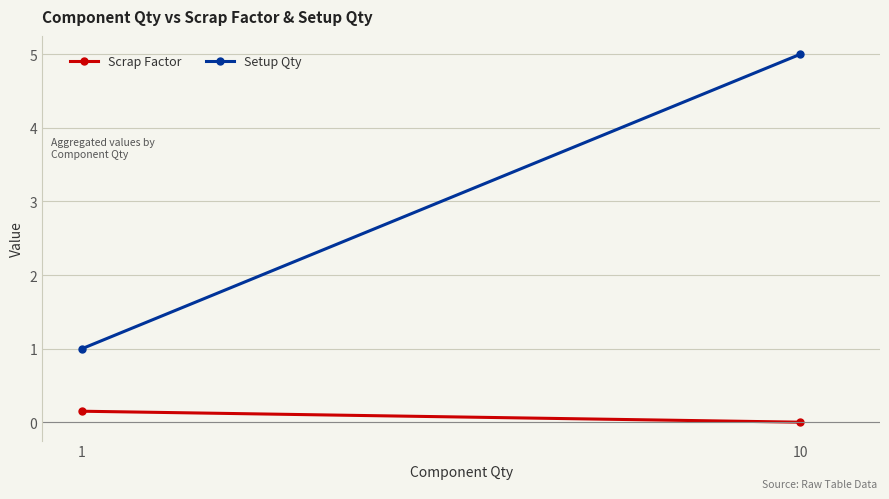

What are all the series names shown in the legend?

Scrap Factor, Setup Qty